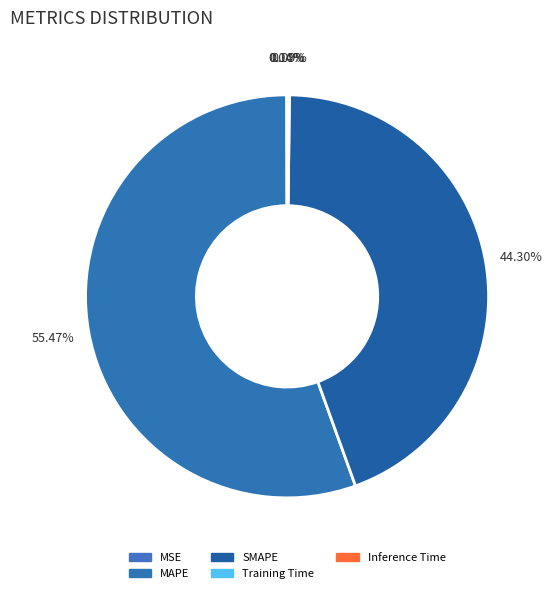

To the nearest percent, what is the difference between the SMAPE and Training Time slice percentages?

44%